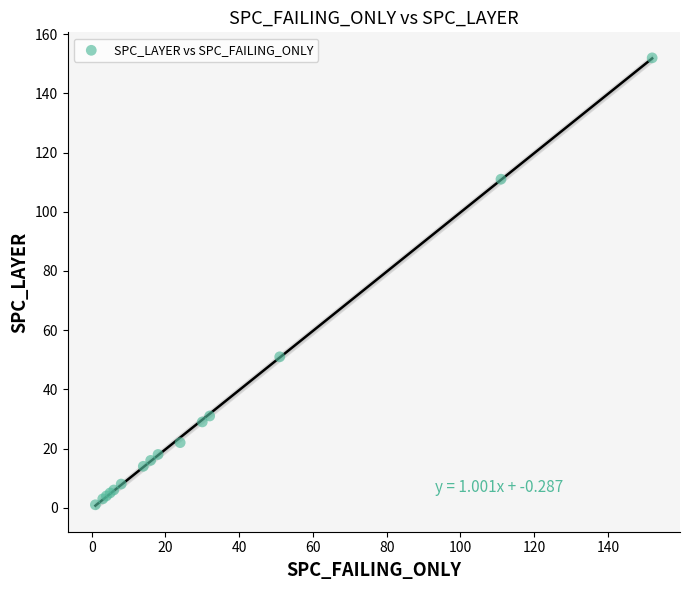

What Y value in the scatter plot is closest to 76?

51